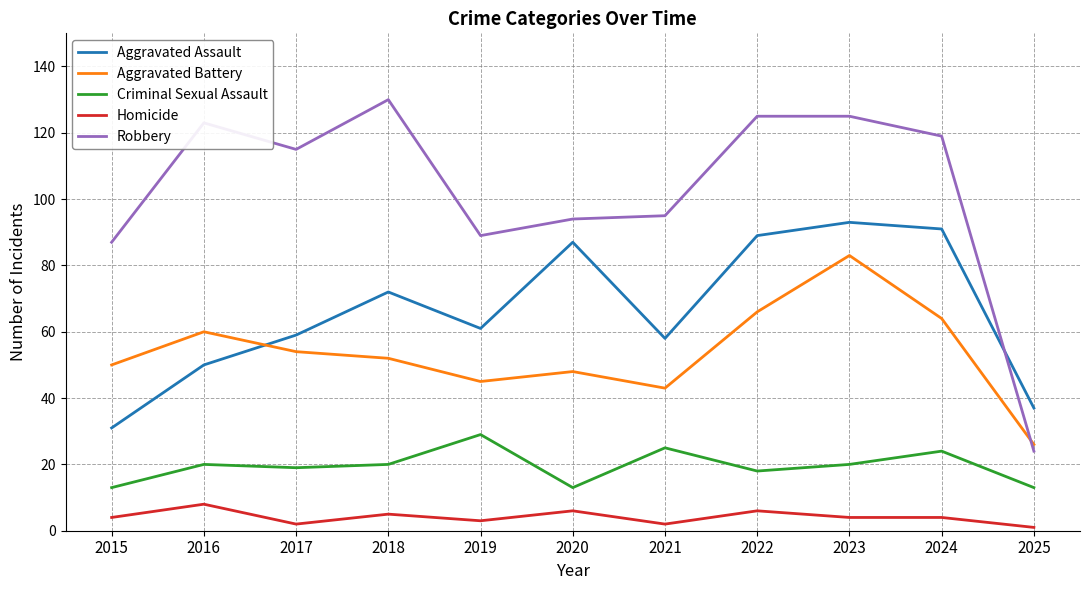

How many interior local valleys does the Aggravated Assault series have?

2